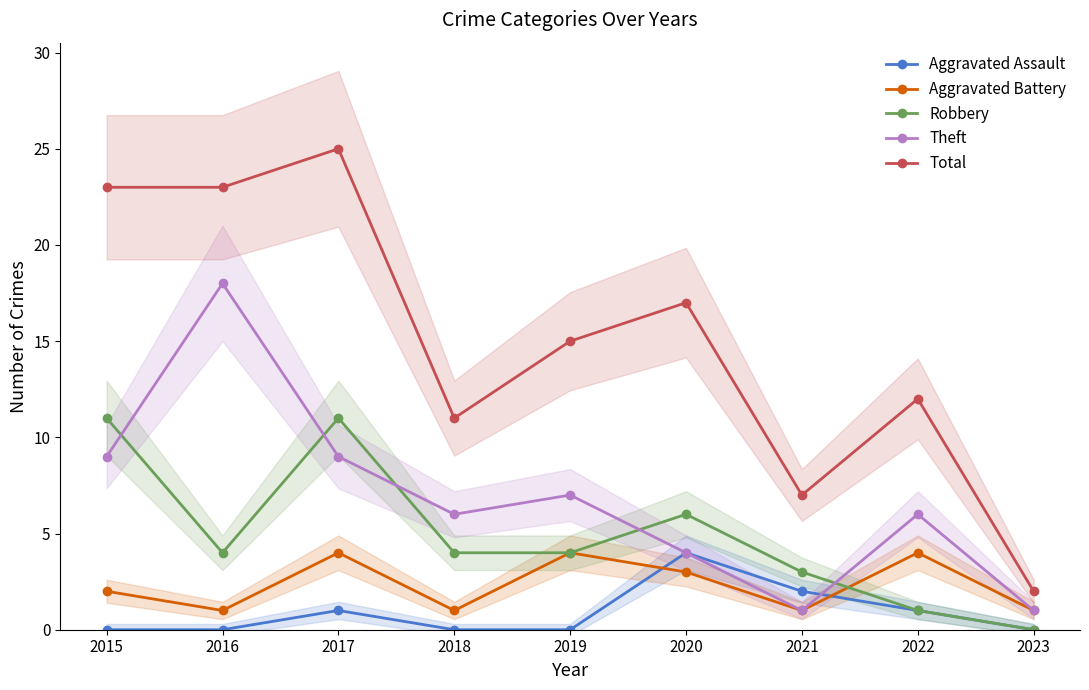

At which category does Total reach its first local valley?

2018